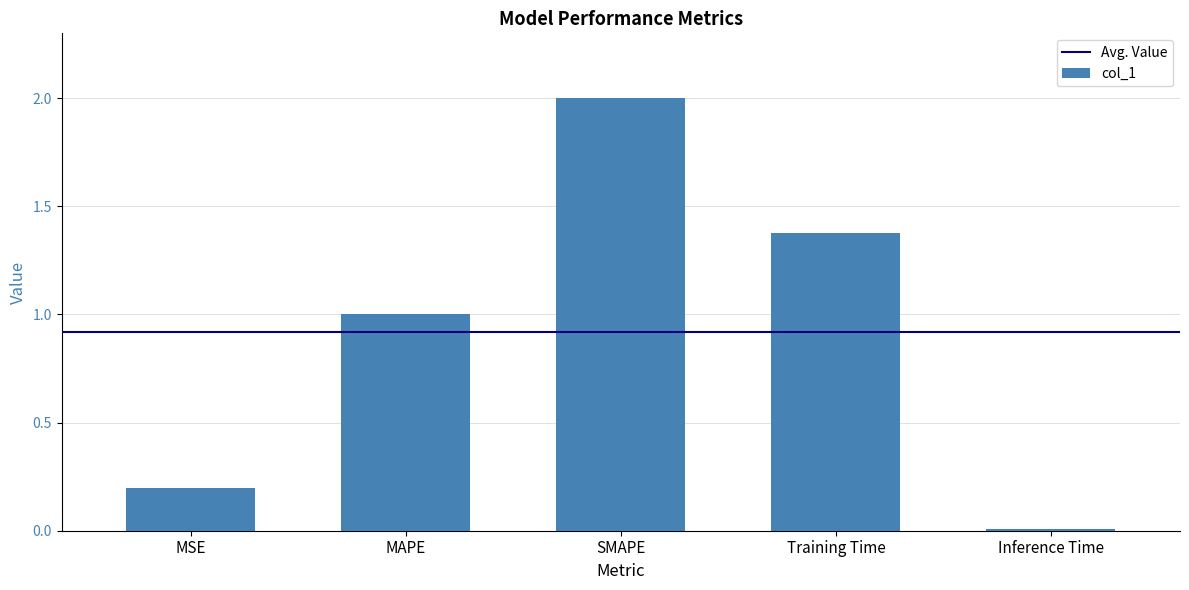

The chart shows a value of 0.2 at MSE. True or false?

True